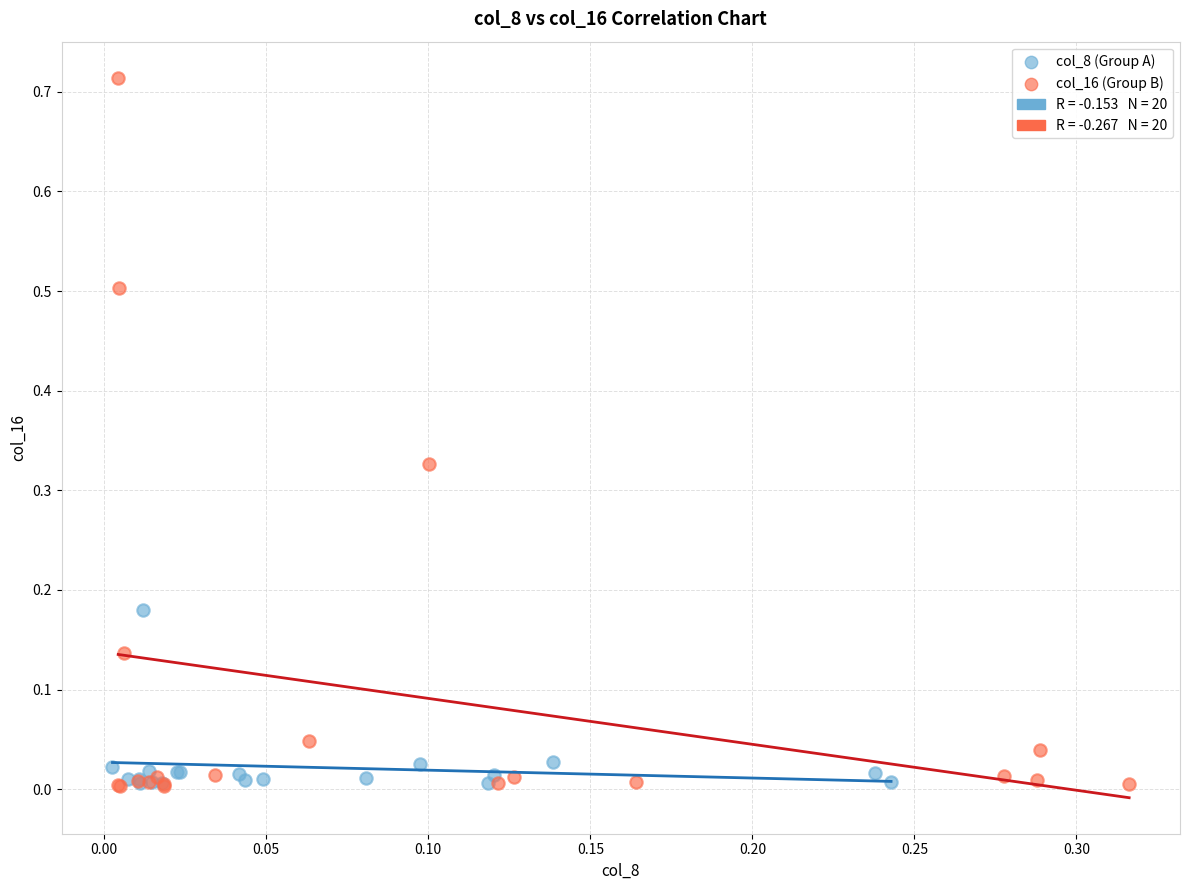

Which series has the widest spread of Y values?

col_16 (Group B)